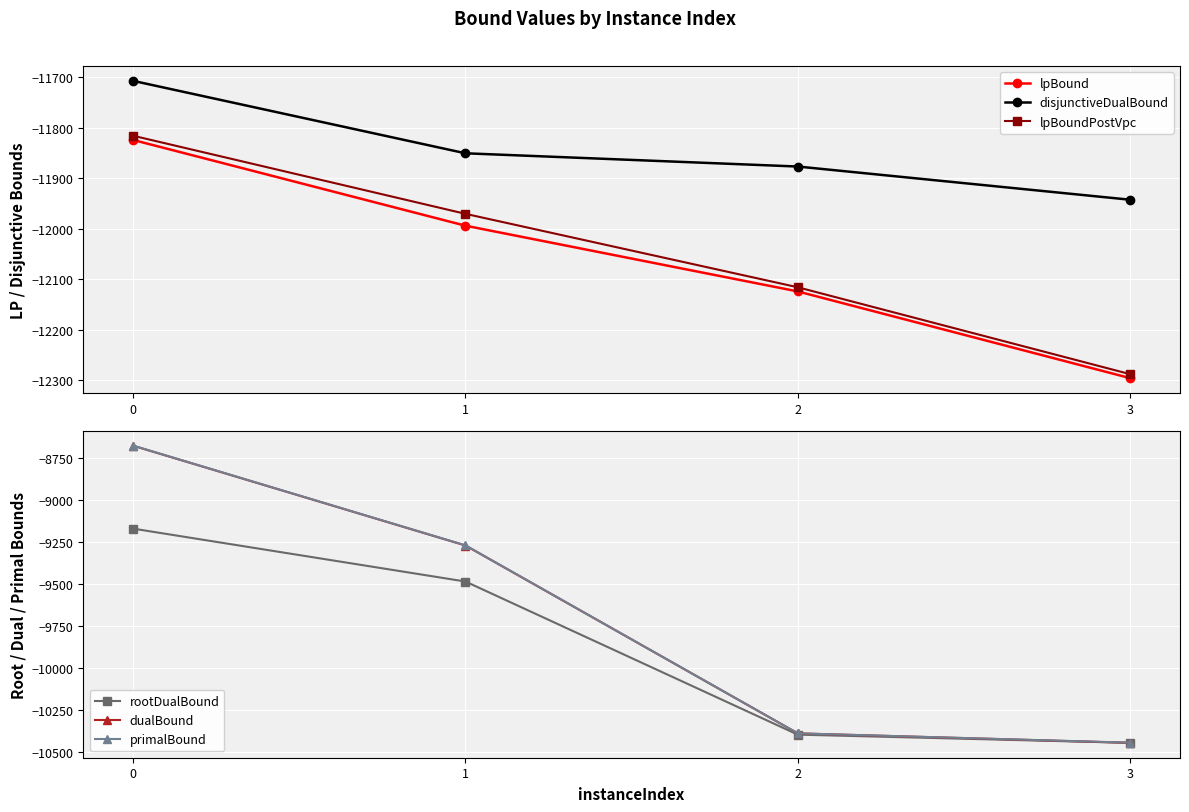

True or false: lpBound and primalBound intersect in this chart.

False